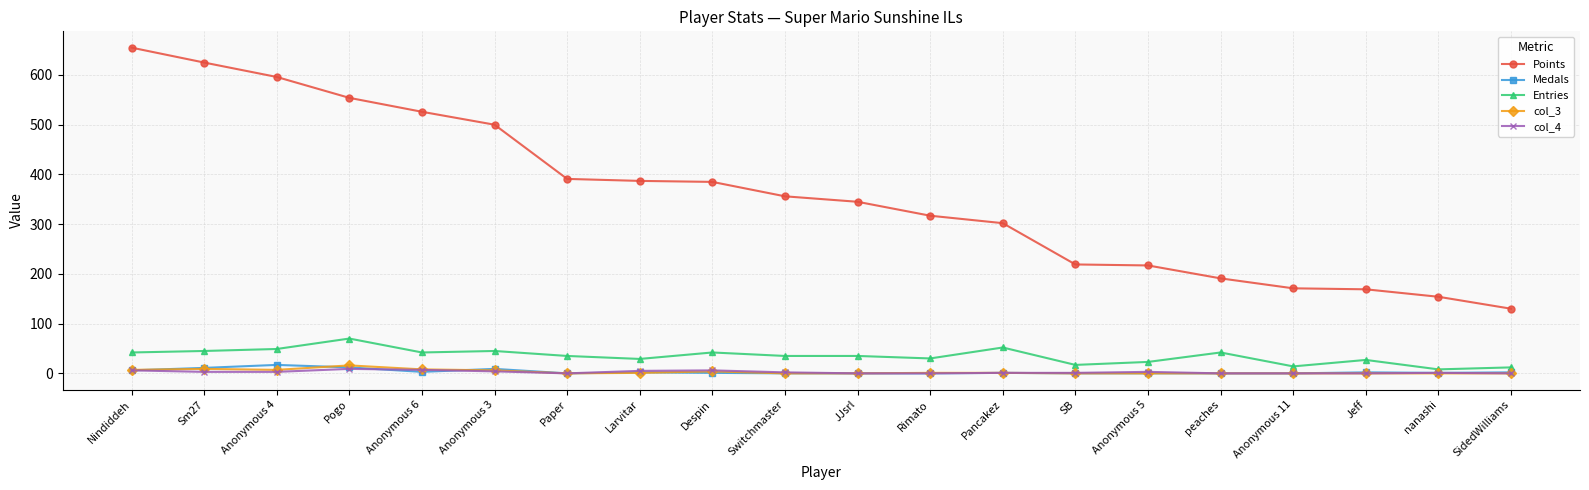

Is the value of col_3 at Paper greater than the value of Points at Sm27?

No